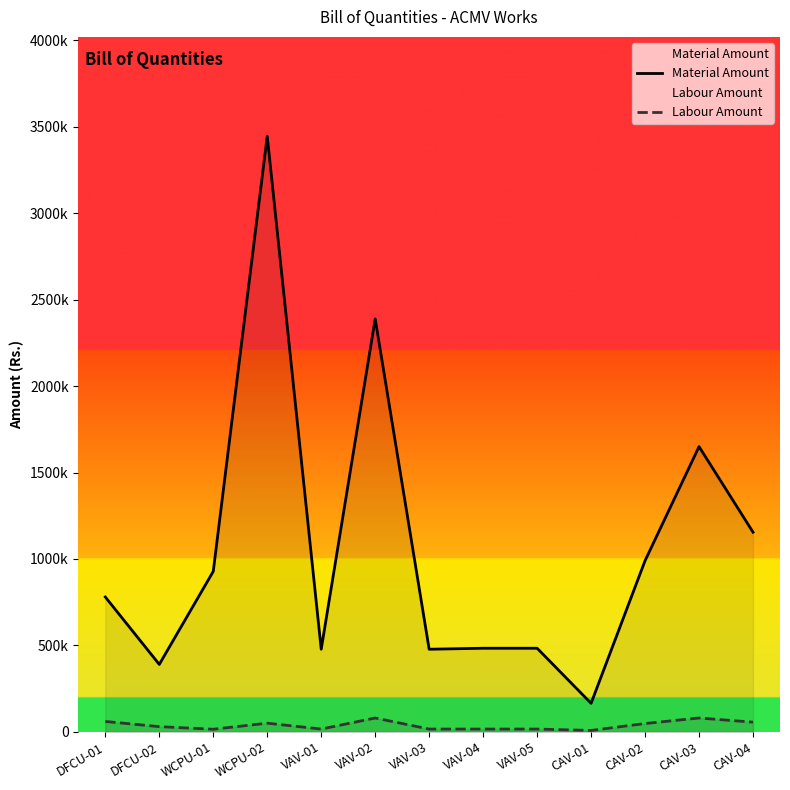

True or false: Labour Amount and Material Amount intersect in this chart.

False